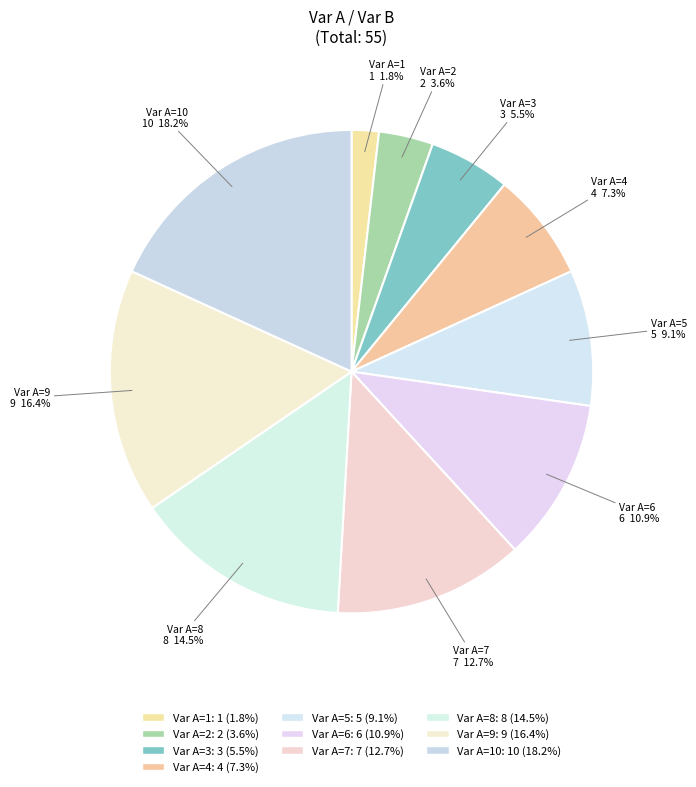

What portion of the pie excludes Var A=5?

90.9%